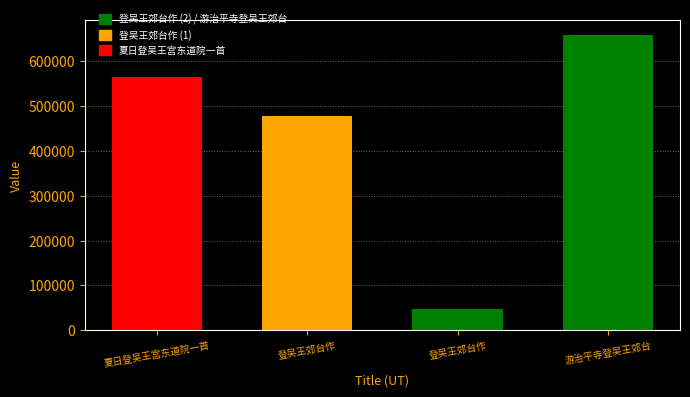

What is the greatest value displayed?

658915